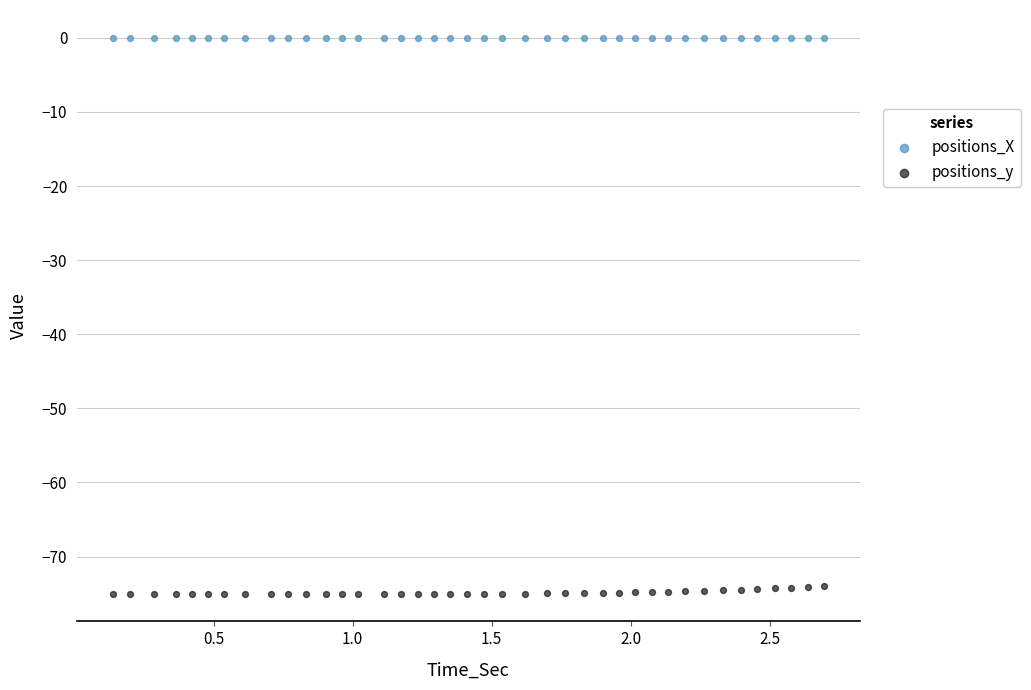

Which series reaches the minimum Y coordinate?

positions_y